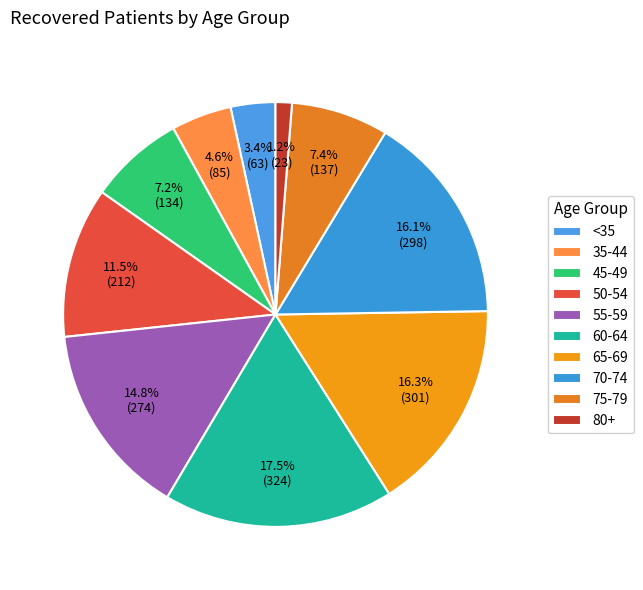

How many segments does this pie chart have?

10